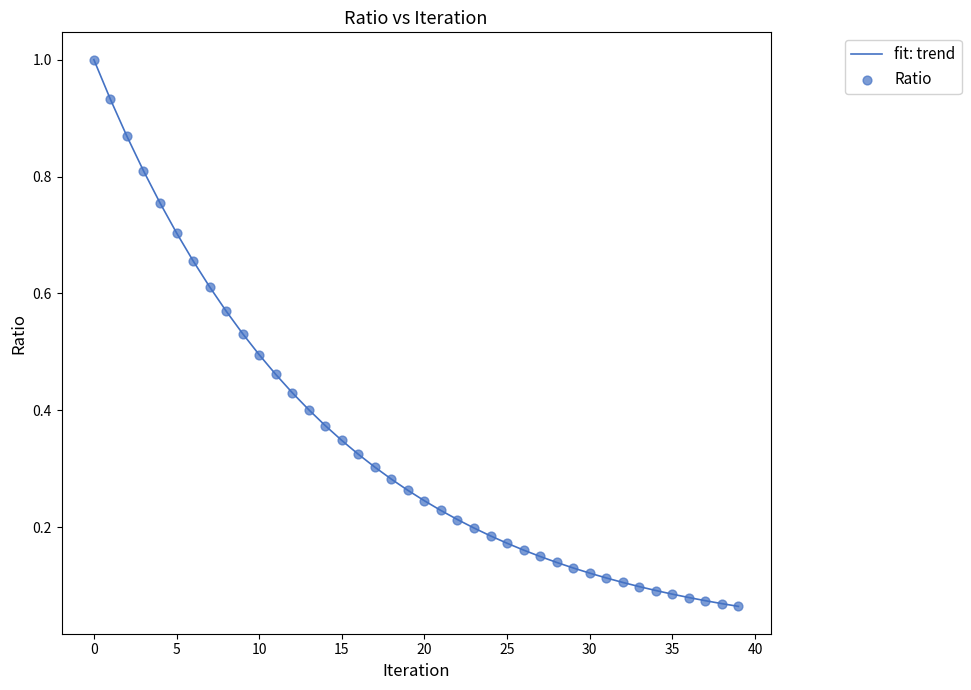

What is the greatest value displayed?

1.0